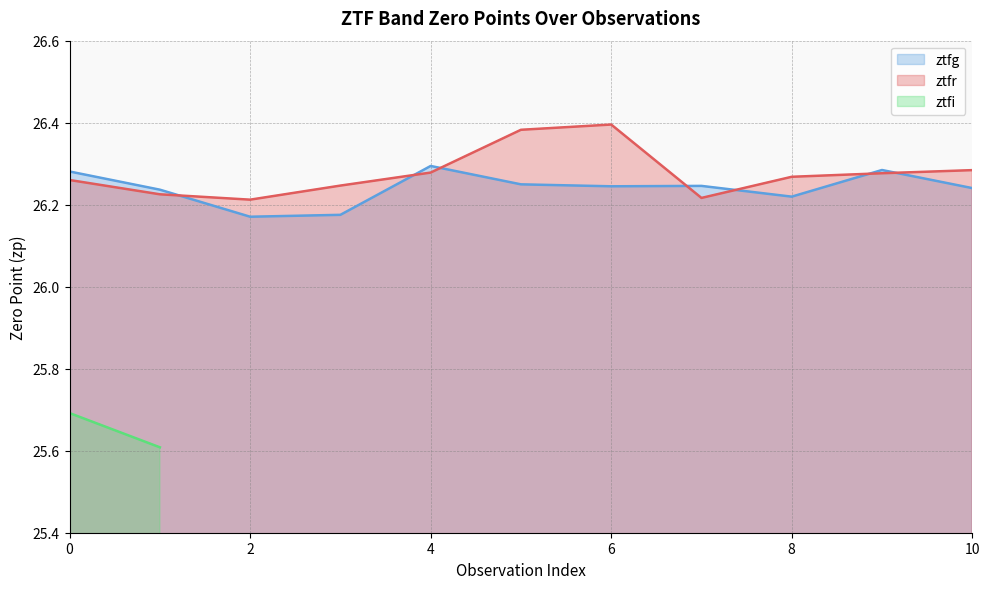

Read the ztfr value at 5.

26.4